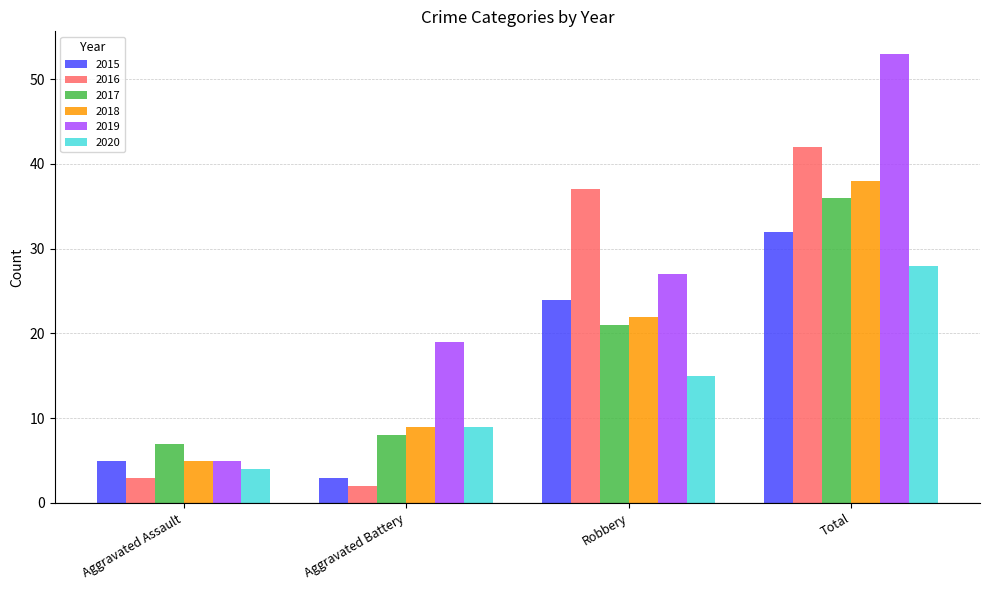

At which label does 2017 reach its peak?

Total